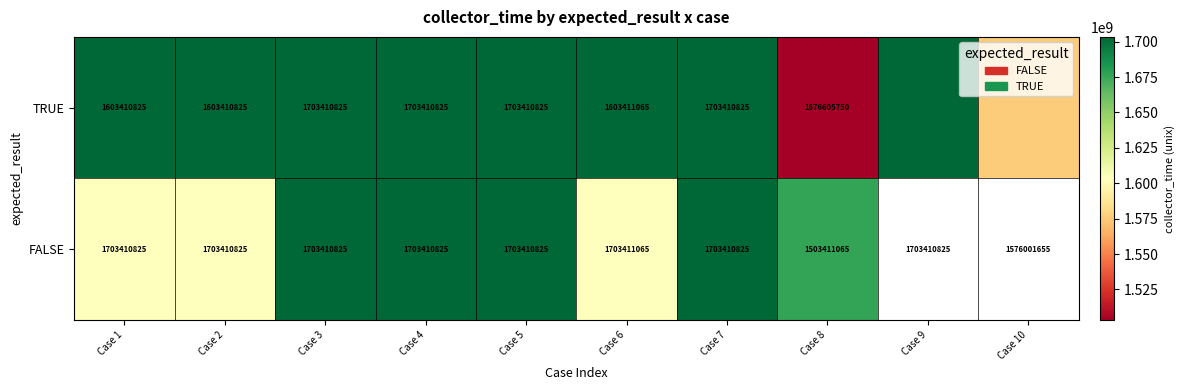

The TRUE series shows 2266032134.9 at Case 3. True or false?

False